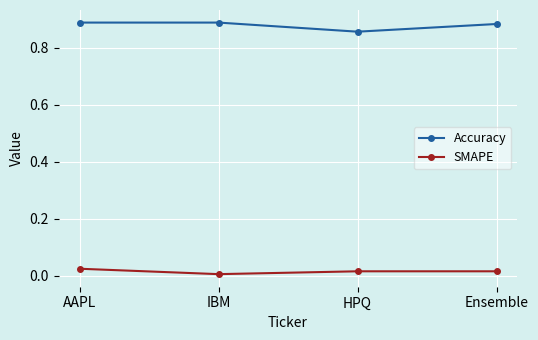

At IBM, list the series in order from largest to smallest.

Accuracy, SMAPE